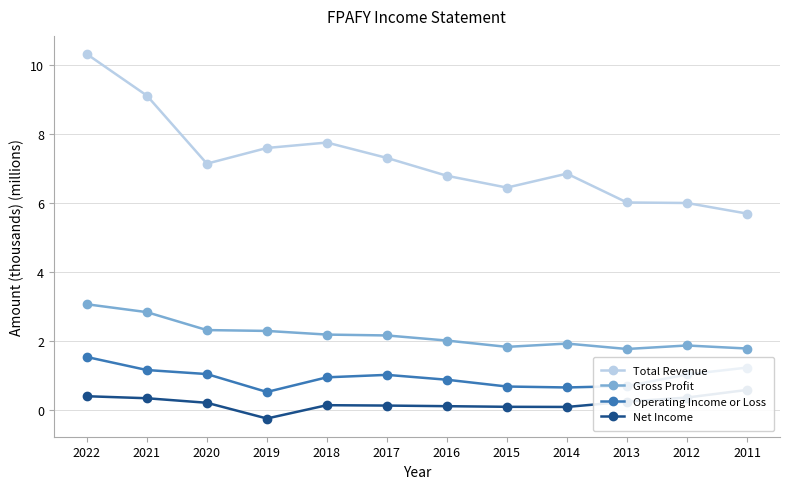

What is the sum of the Total Revenue values at 2022 and 2012?

16.3